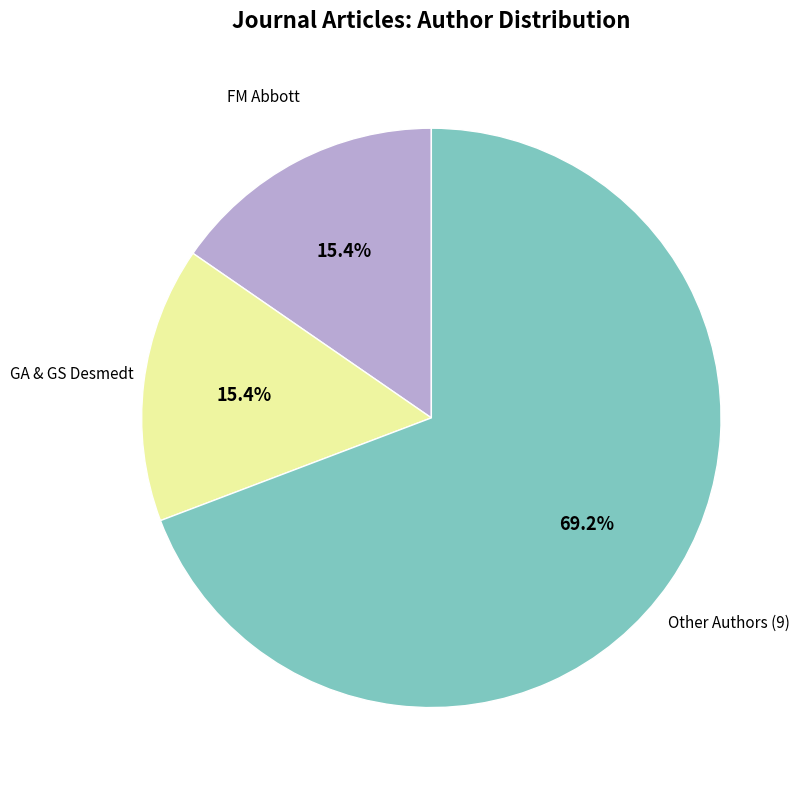

Does any single category account for the majority?

Yes